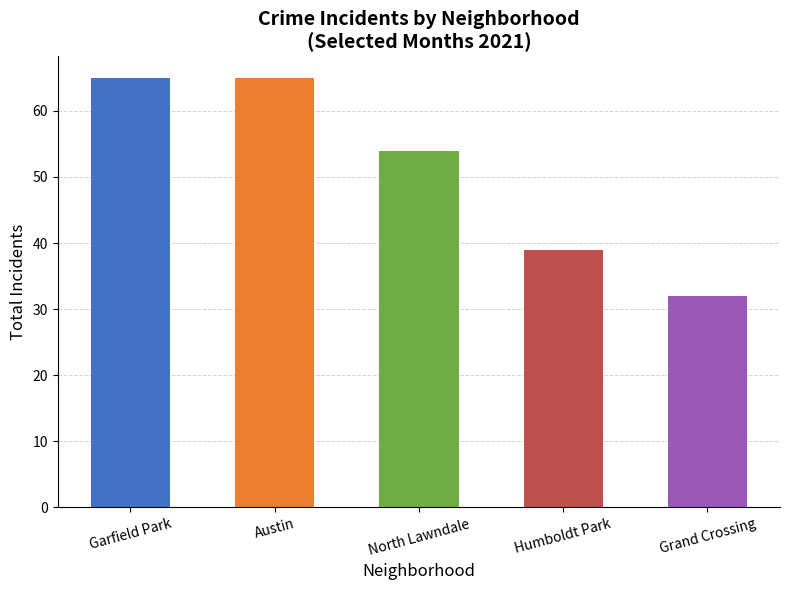

Which category has the lowest value across all series?

Grand Crossing